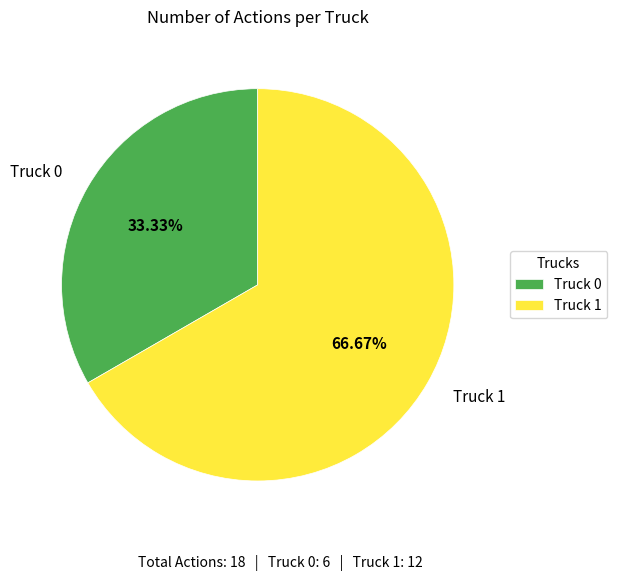

Does Truck 1 account for over 50% of the chart?

Yes